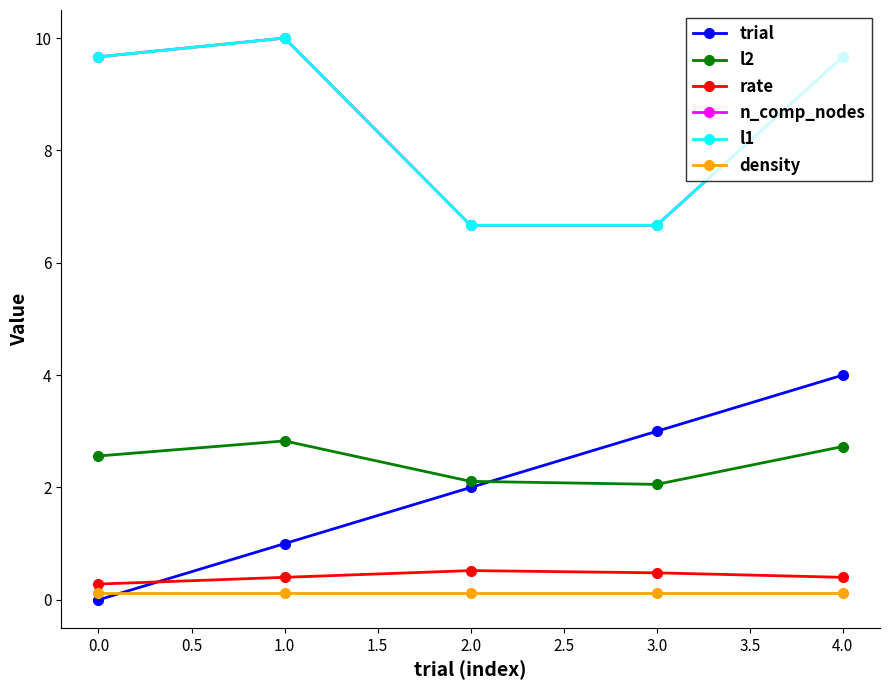

True or false: trial has more than 2 points higher than both neighbors.

False